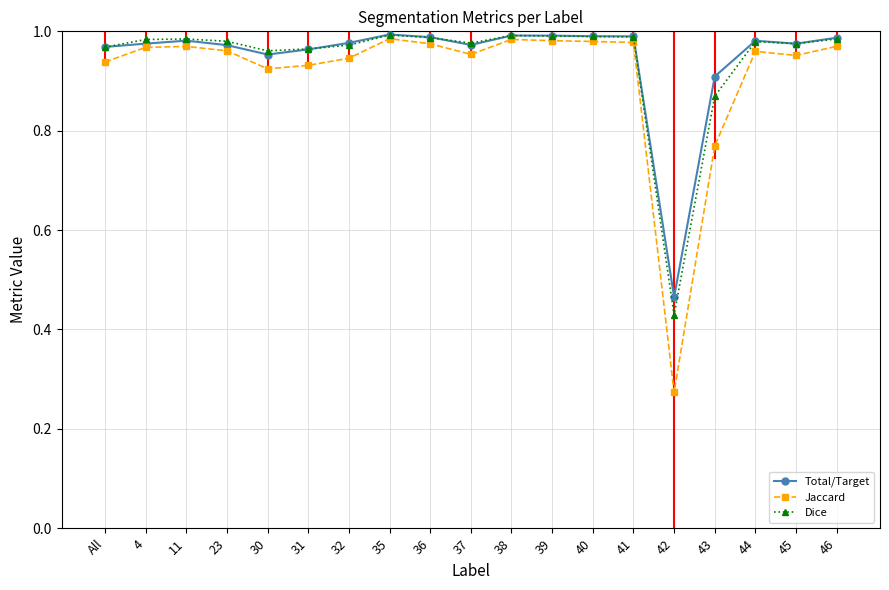

At which category does Total/Target reach its first local peak?

11